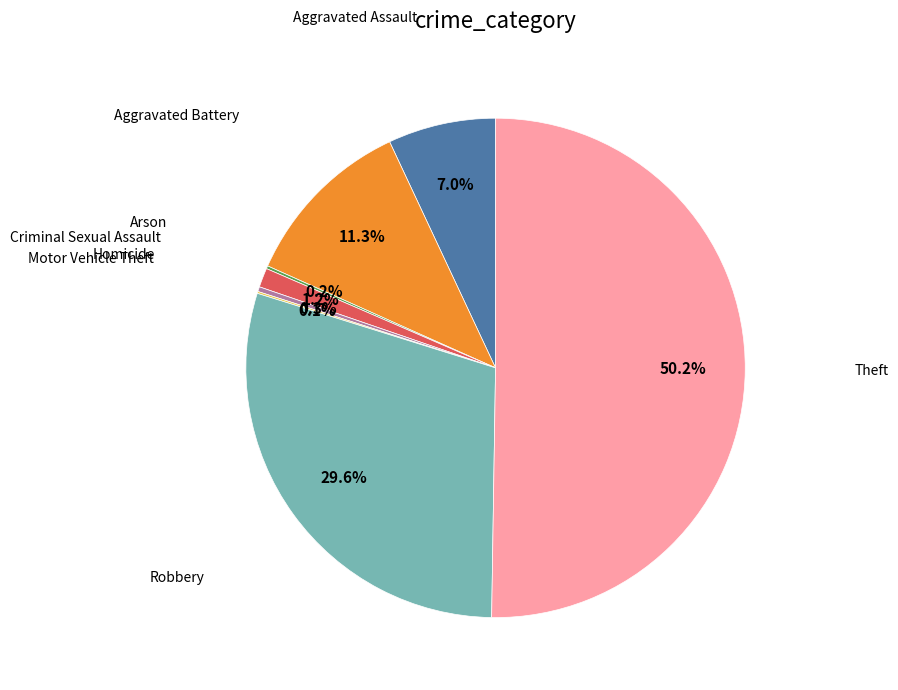

Rank the categories by value from lowest to highest.

Motor Vehicle Theft, Arson, Homicide, Criminal Sexual Assault, Aggravated Assault, Aggravated Battery, Robbery, Theft